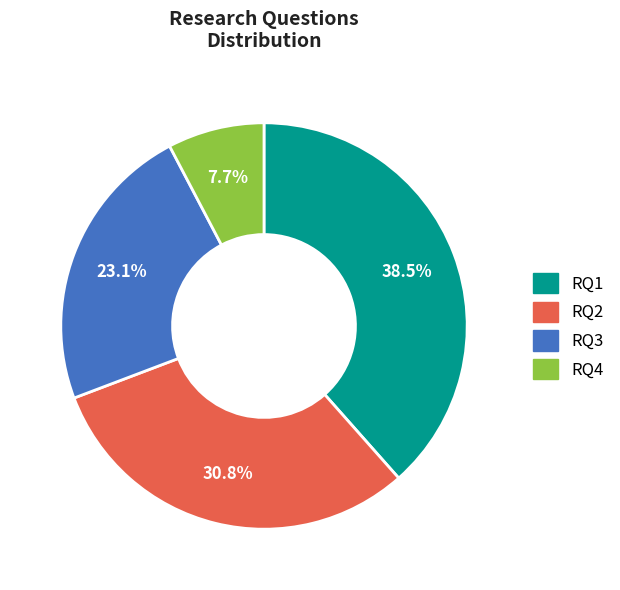

To the nearest percent, what percentage of the pie is RQ2?

31%